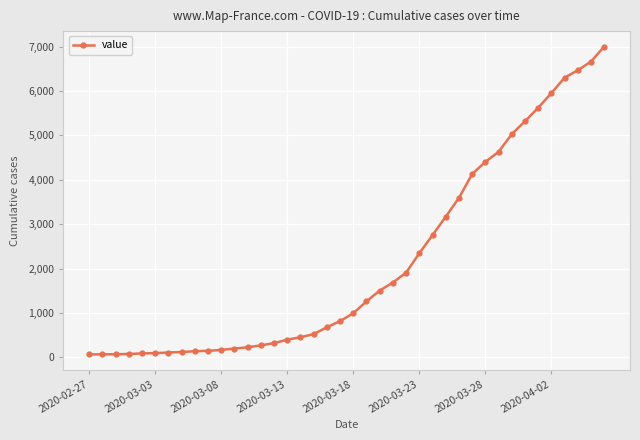

What is the greatest value displayed?

7004